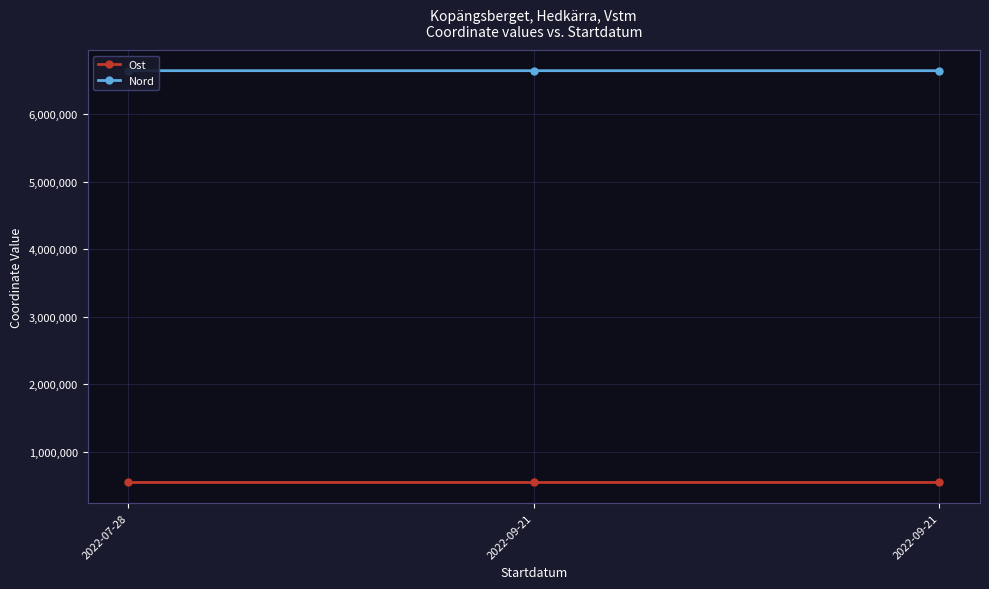

Between 2022-09-21 and 2022-07-28, which is larger?

2022-09-21